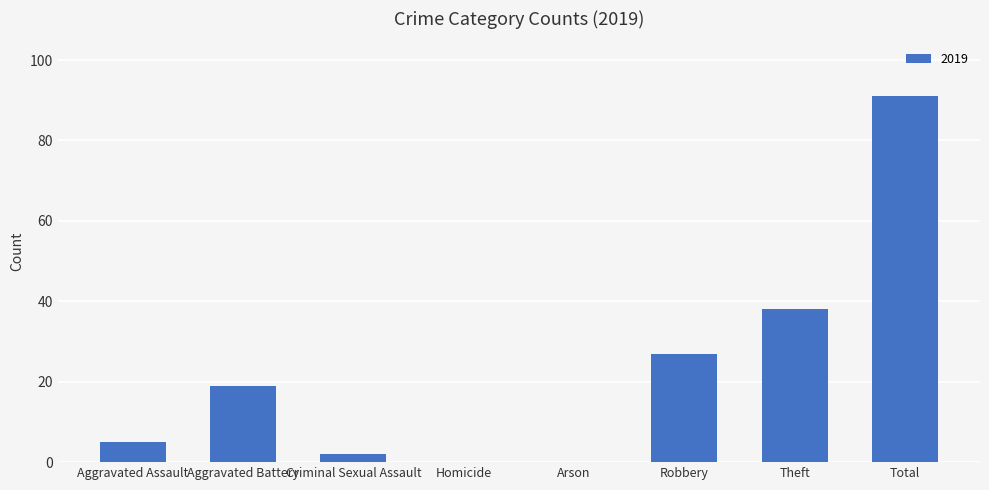

What is the greatest value displayed?

91